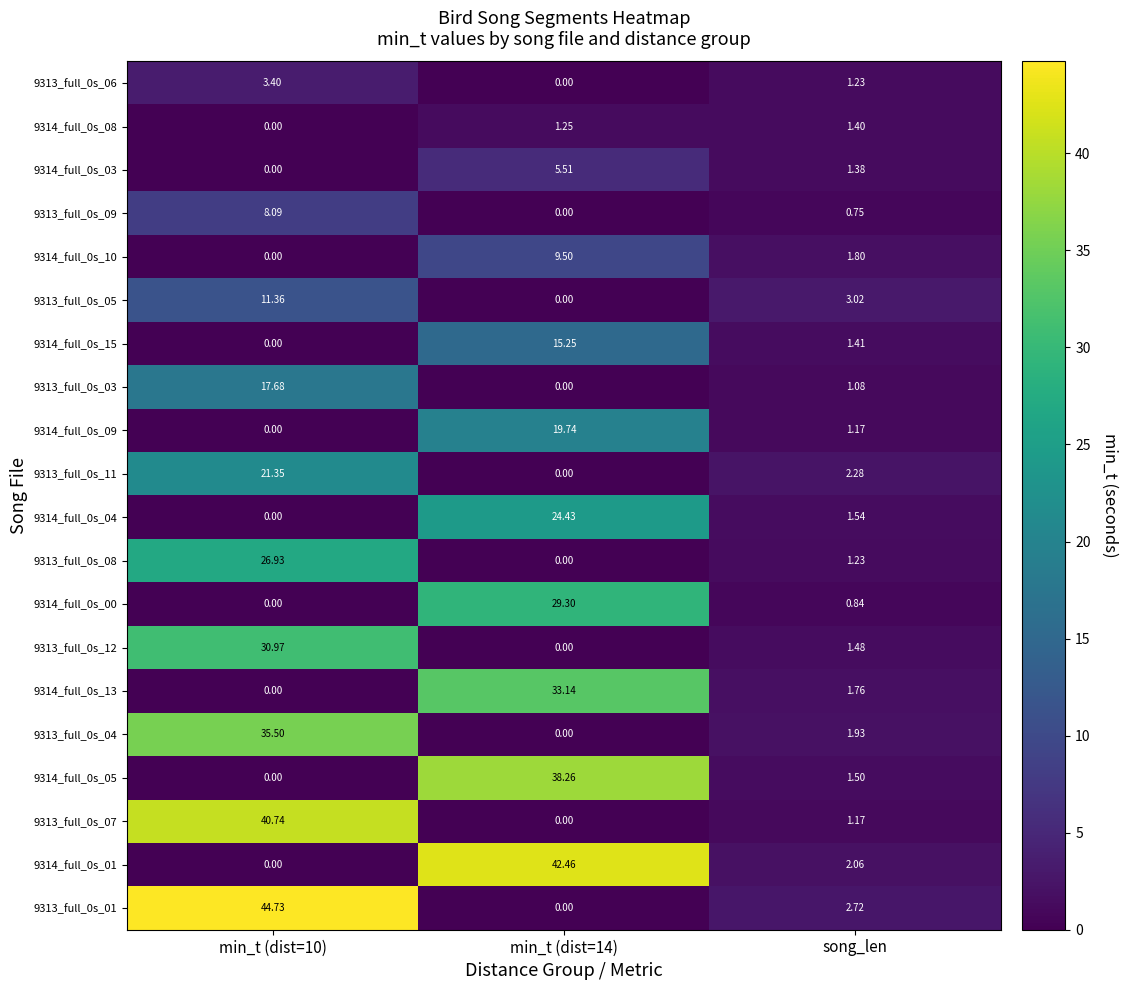

Where is 9313_full_0s_03 nearest to the value 8?

song_len